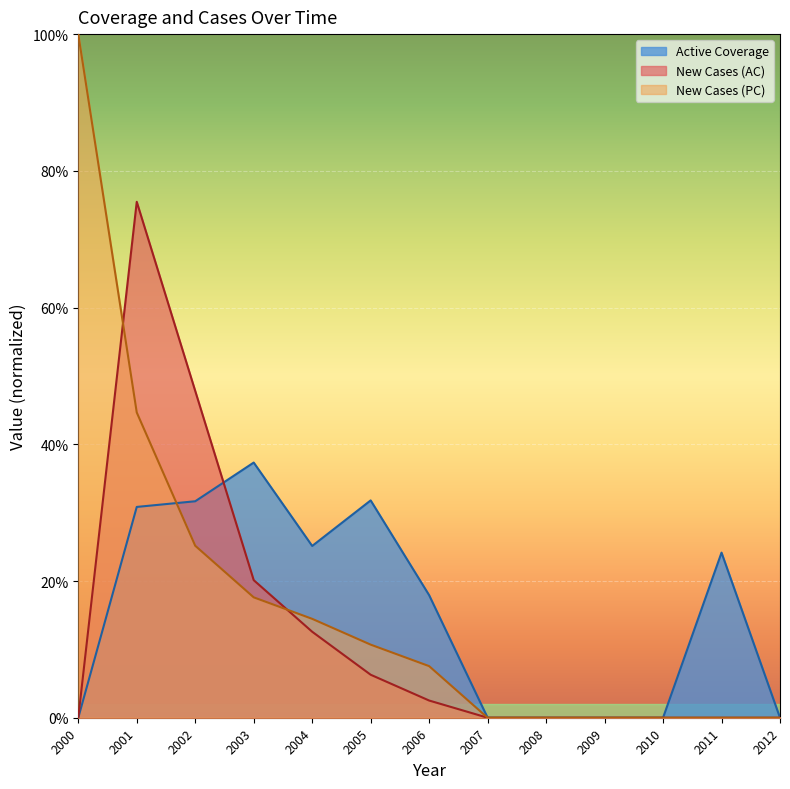

Reading left to right, list all the values displayed in this chart.

Active Coverage: 0.0	0.3	0.3	0.4	0.3	0.3	0.2	0.0	0.0	0.0	0.0	0.2	0.0
New Cases (AC): 0.0	0.8	0.5	0.2	0.1	0.1	0.0	0.0	0.0	0.0	0.0	0.0	0.0
New Cases (PC): 1.0	0.4	0.3	0.2	0.1	0.1	0.1	0.0	0.0	0.0	0.0	0.0	0.0